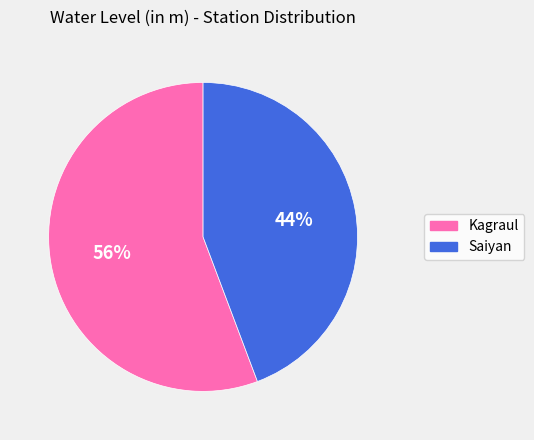

Rank the categories by value from highest to lowest.

Kagraul, Saiyan